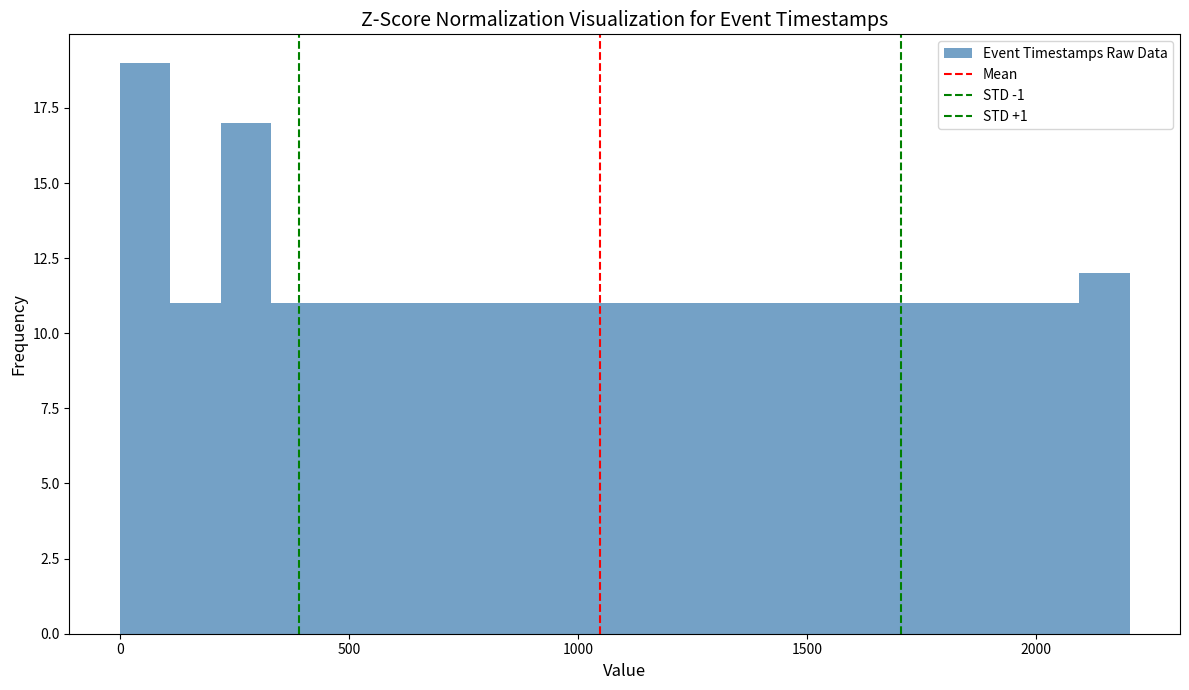

Read against the x-axis, roughly where is the centre of the tallest bar?

50